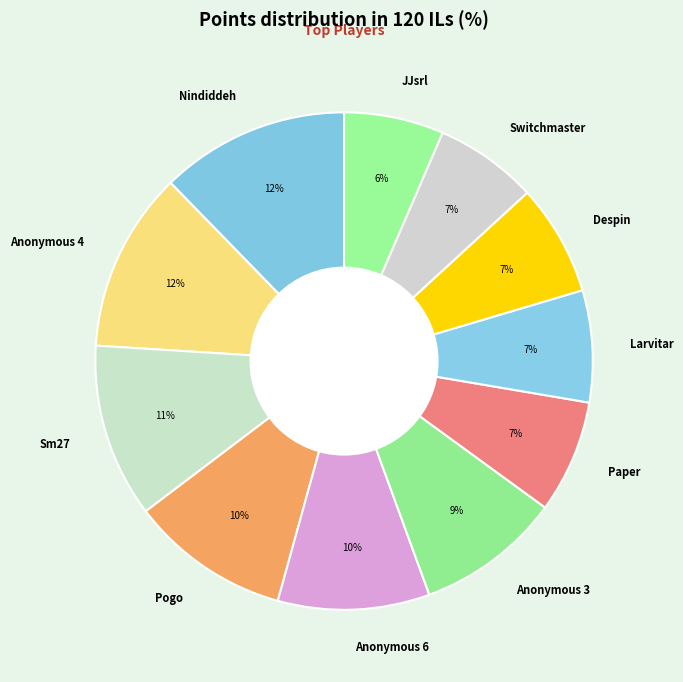

Combined, do JJsrl and Paper account for over 50%?

No